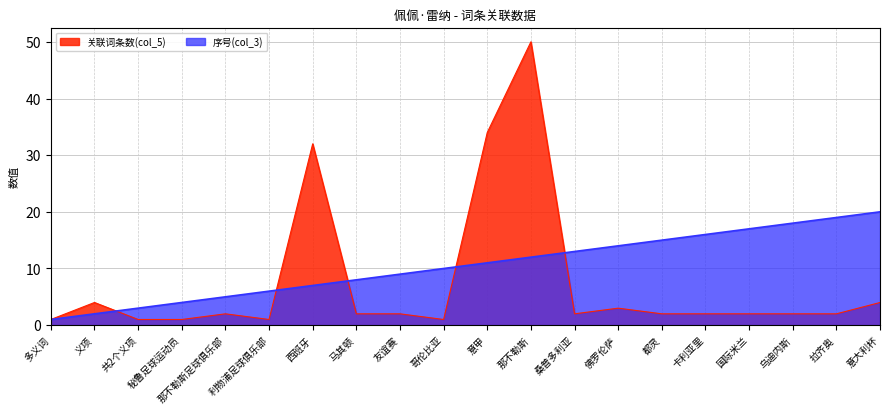

In 关联词条数(col_5), how many points are lower than both neighbors (excluding endpoints)?

3